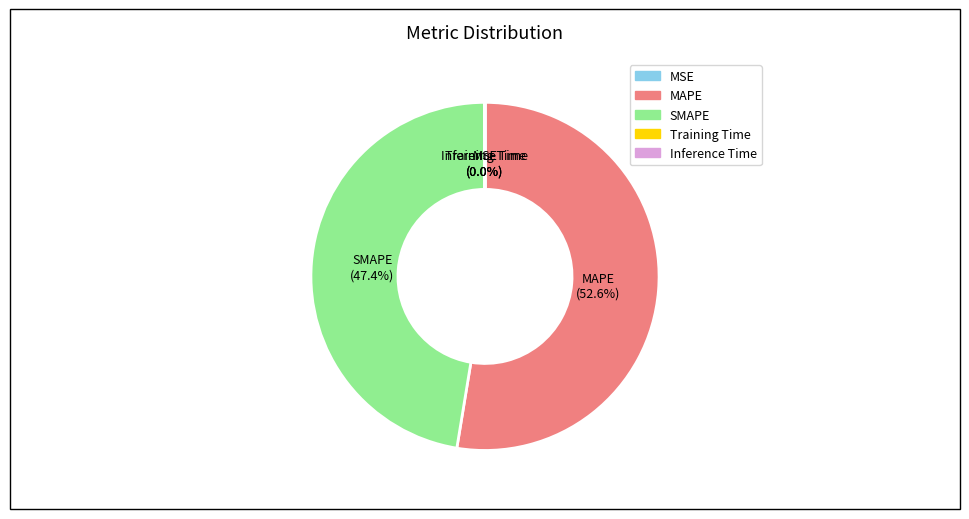

Which slice is the largest?

MAPE